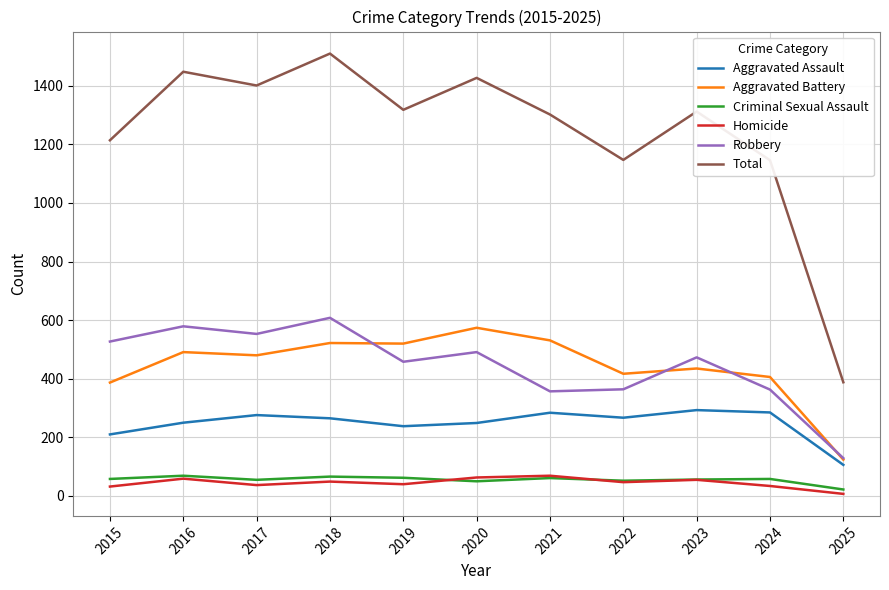

True or false: Criminal Sexual Assault and Total intersect in this chart.

False